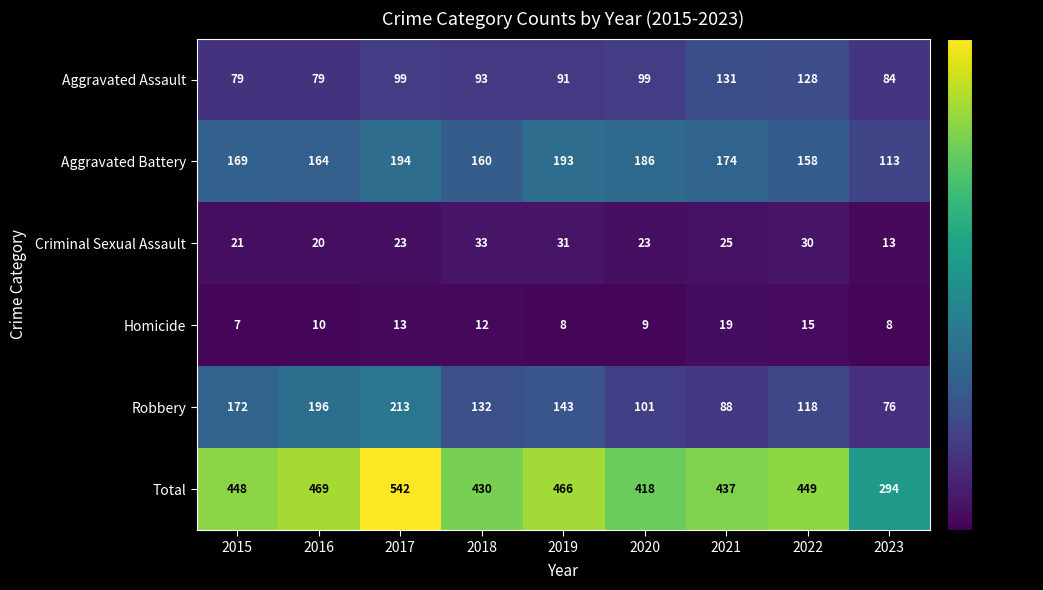

How many distinct data groups are displayed?

6